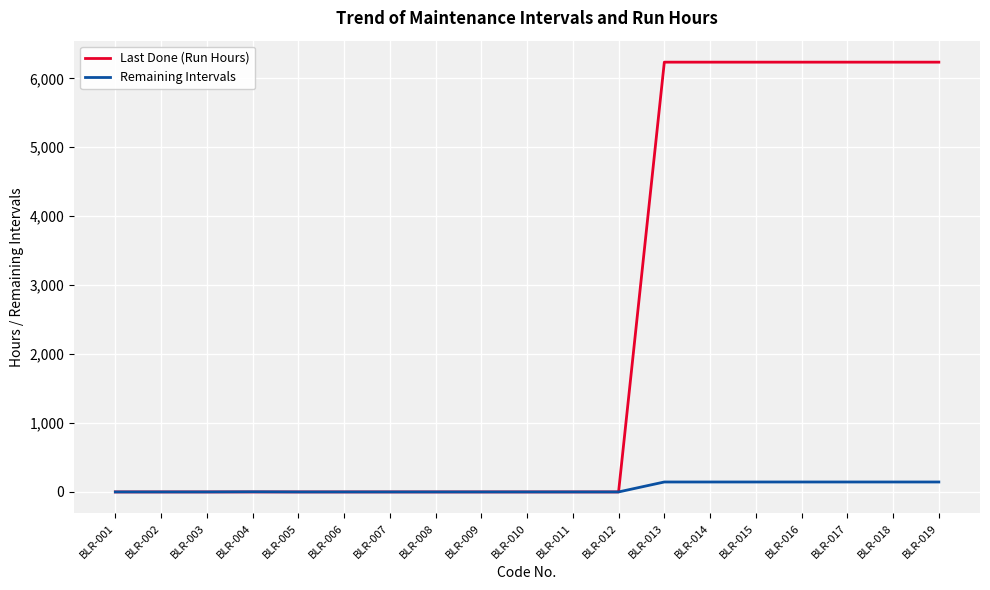

The value of Remaining Intervals at BLR-001 is 0.0. True or false?

True